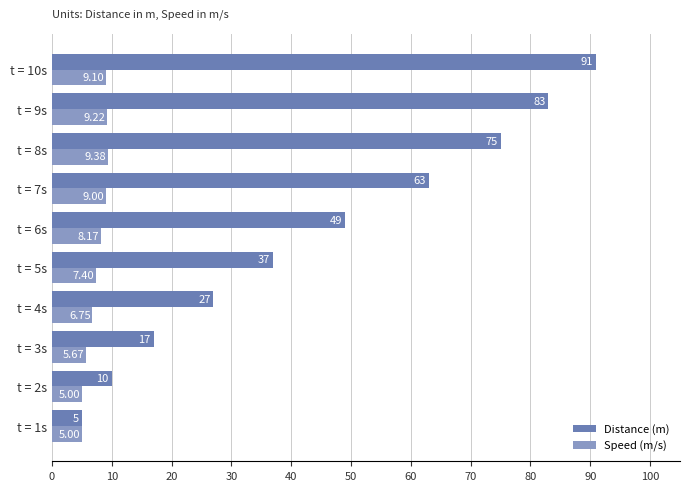

What is the difference between the Distance (m) values at t = 6s and t = 4s?

22.0